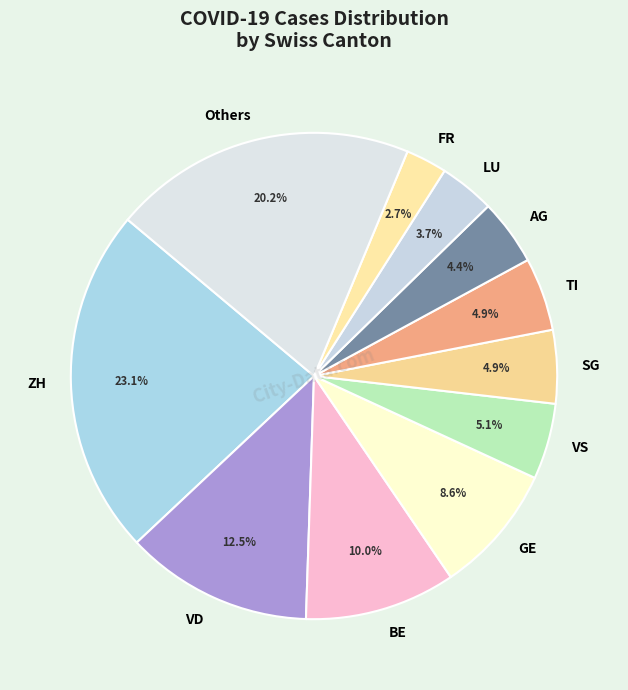

Which has a higher value, SG or BE?

BE